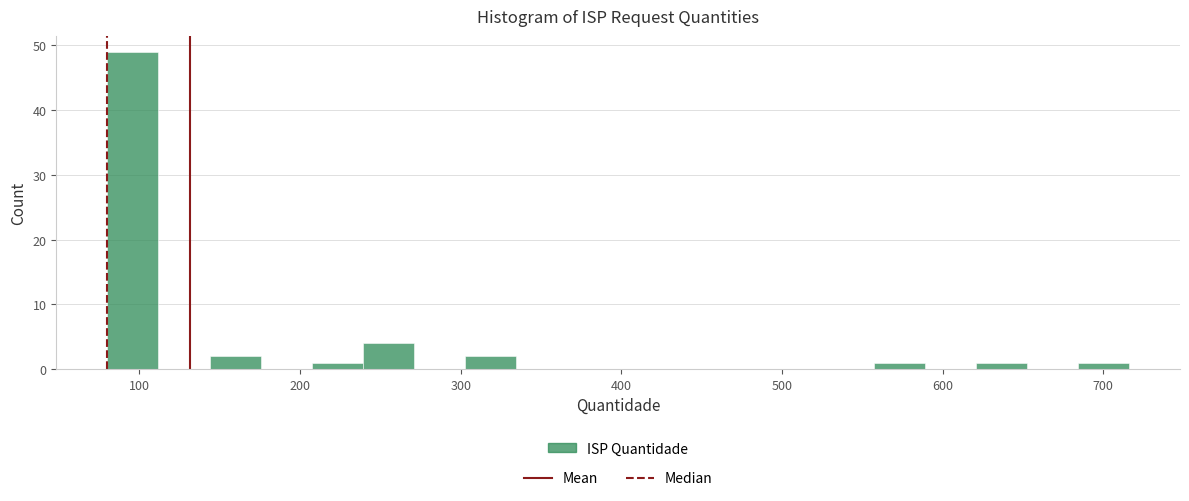

Around what value on the x-axis is the tallest bar? Give the approximate position of its centre, as read against the axis.

100